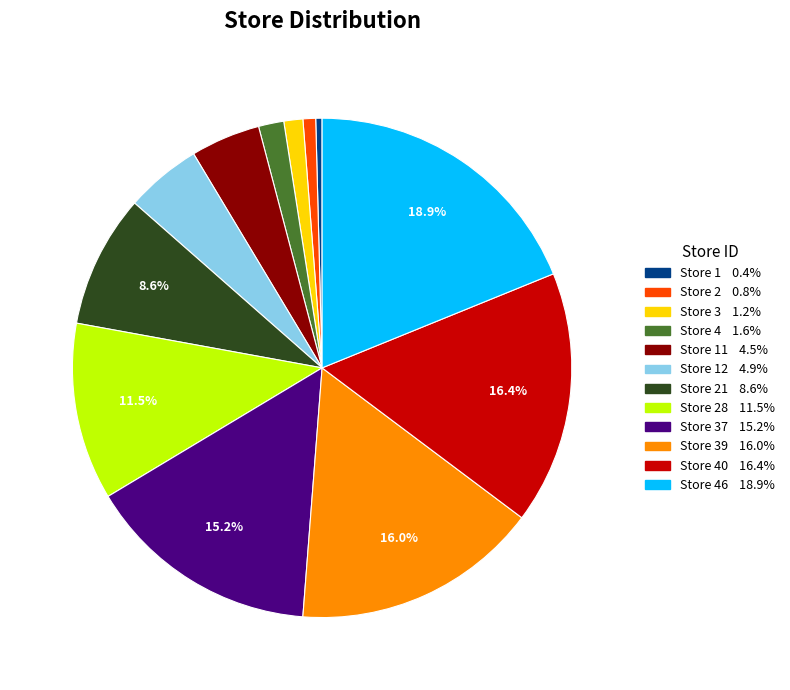

Is there any slice that represents more than half of the pie?

No